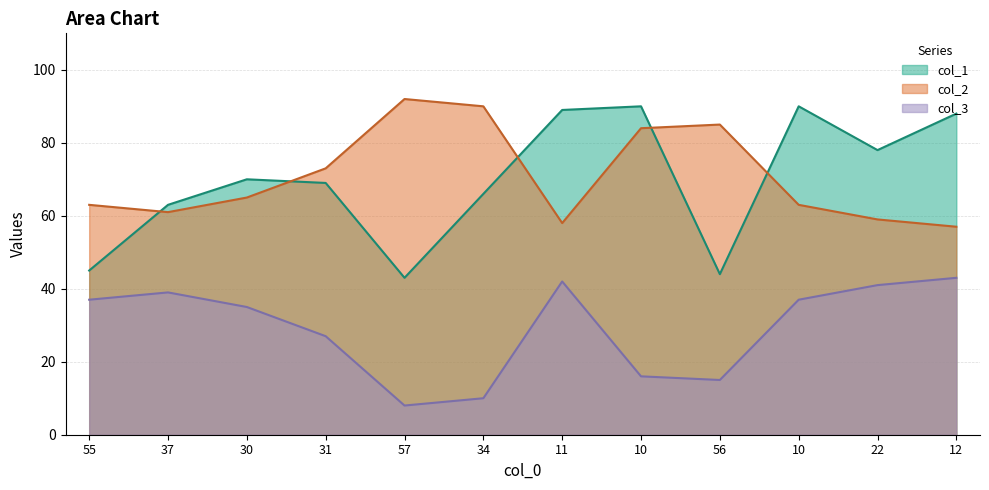

At which label does col_2 reach its peak?

57